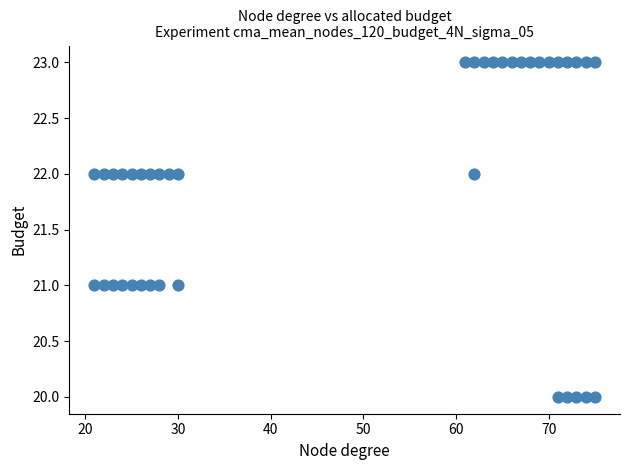

What is the range of X values (max minus min)?

54